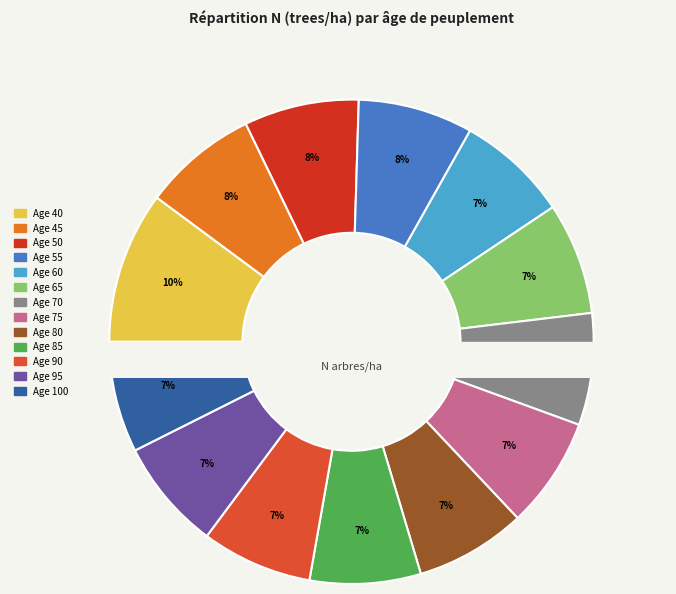

The 12 slice represents 1% of the pie. True or false?

False